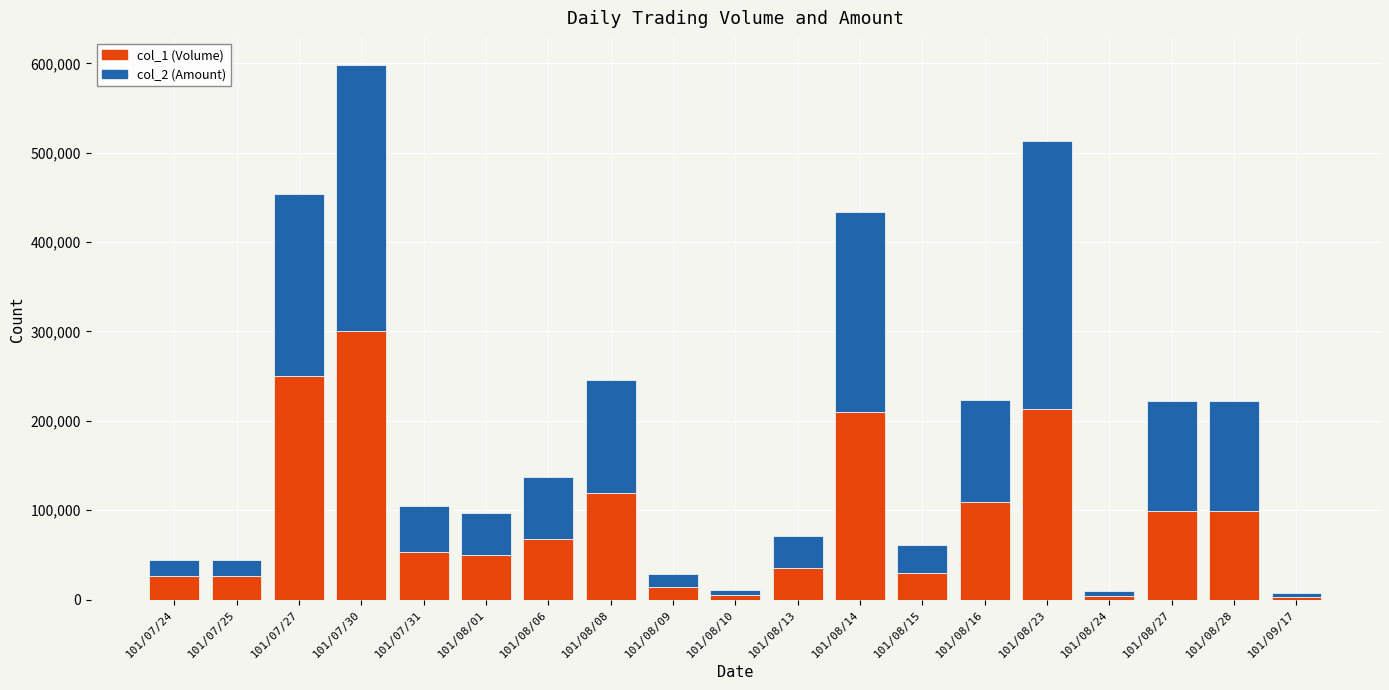

Are the bars horizontal?

No